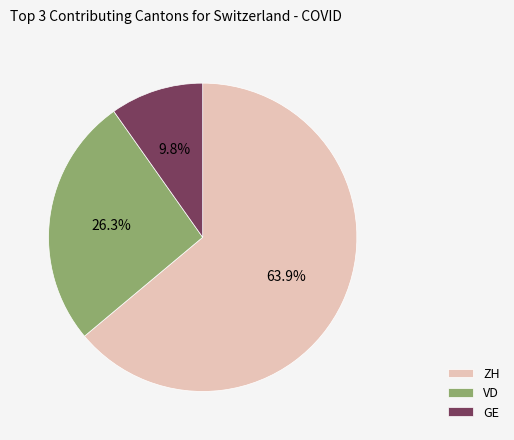

How many segments does this pie chart have?

3